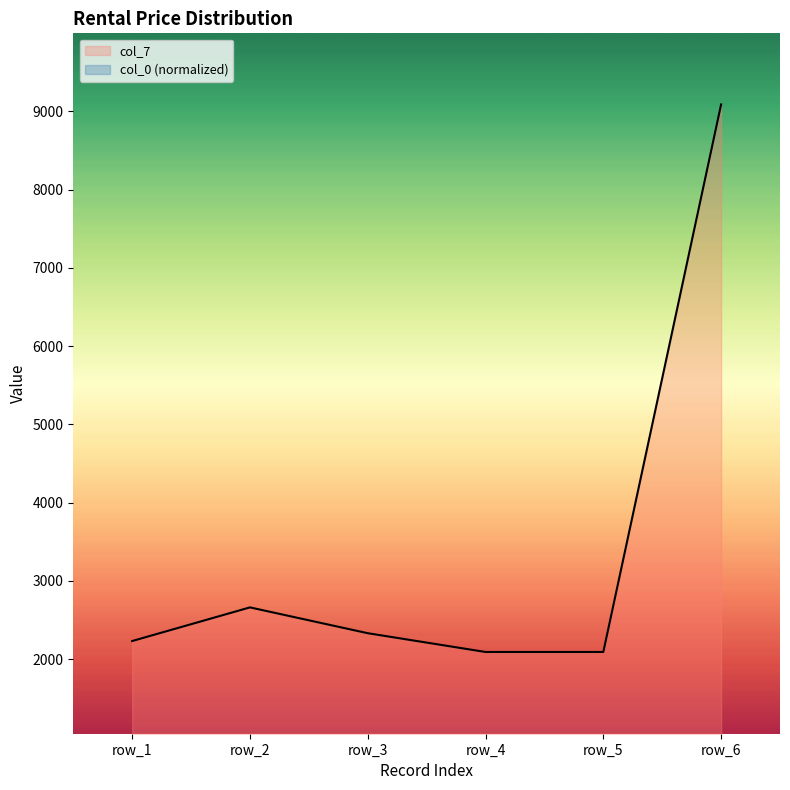

How many lines are shown in the chart?

1